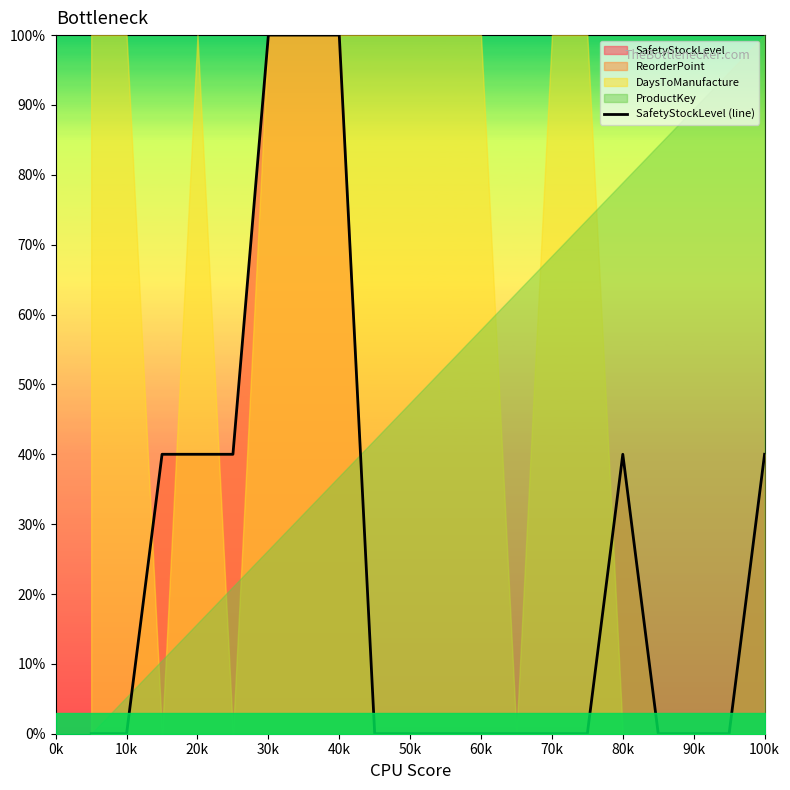

The value of SafetyStockLevel (line) at 30k is 100. True or false?

True